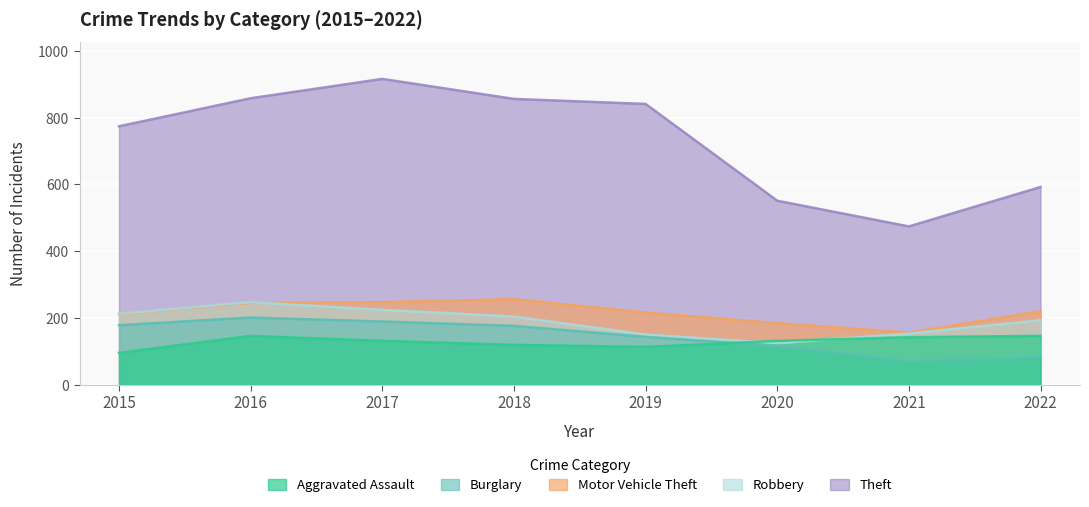

Which series has the largest total across all categories?

Theft